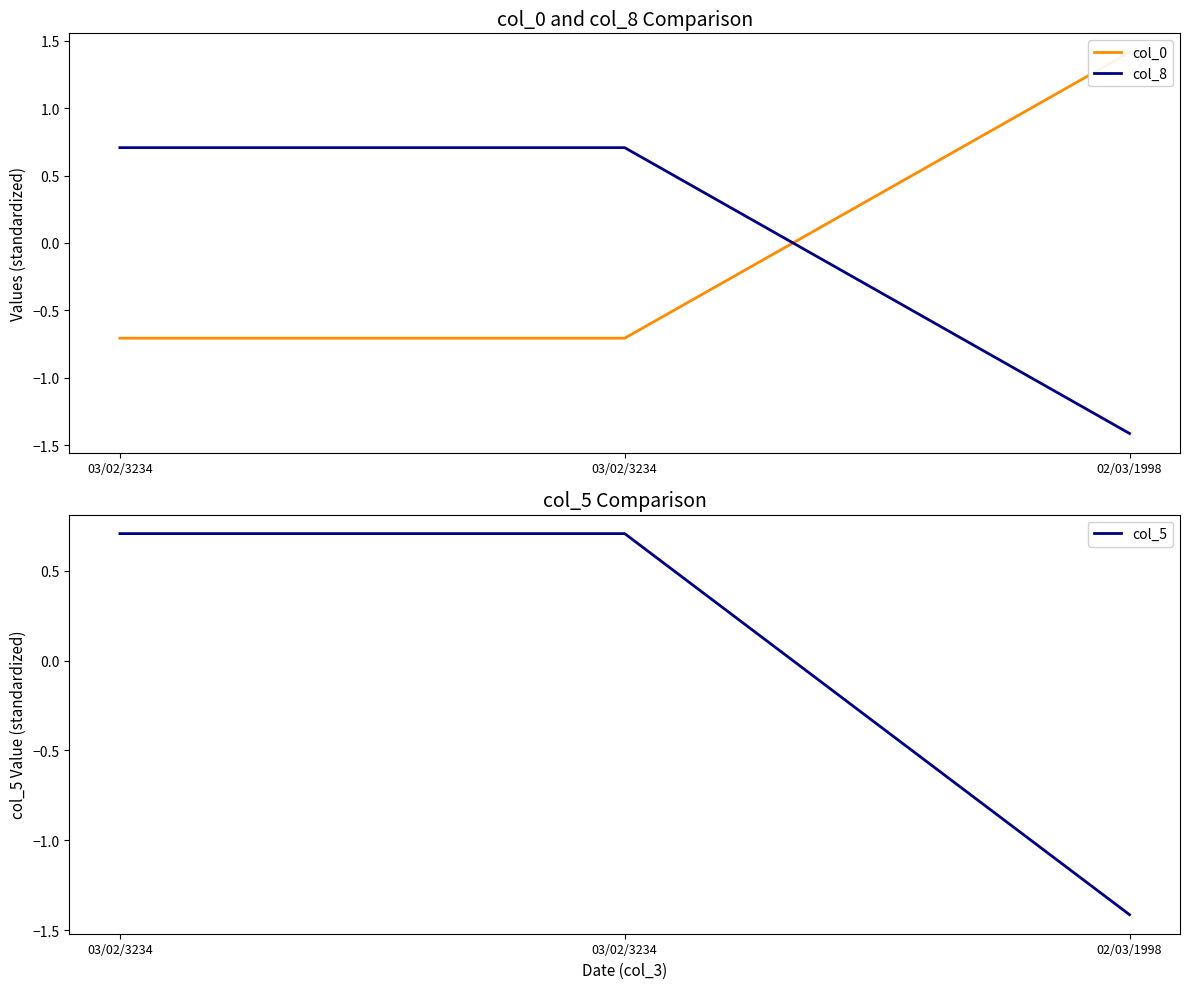

At 03/02/3234, list the series in order from smallest to largest.

col_0, col_5, col_8